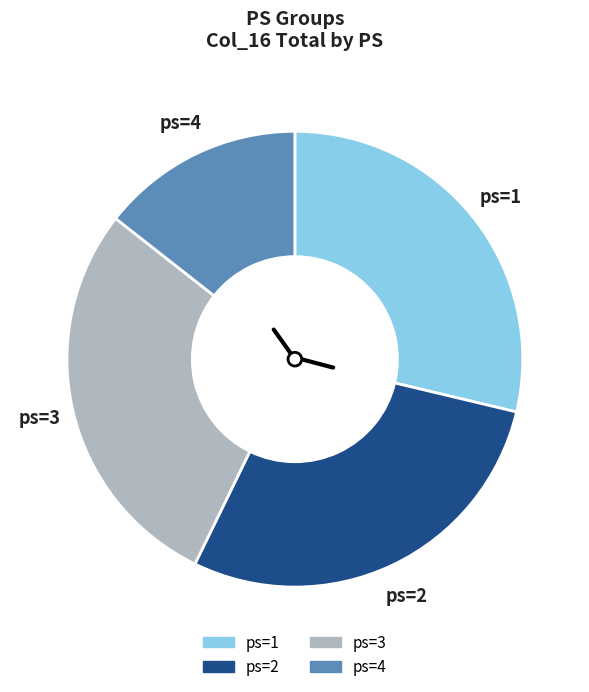

Is there a majority slice in this chart?

No